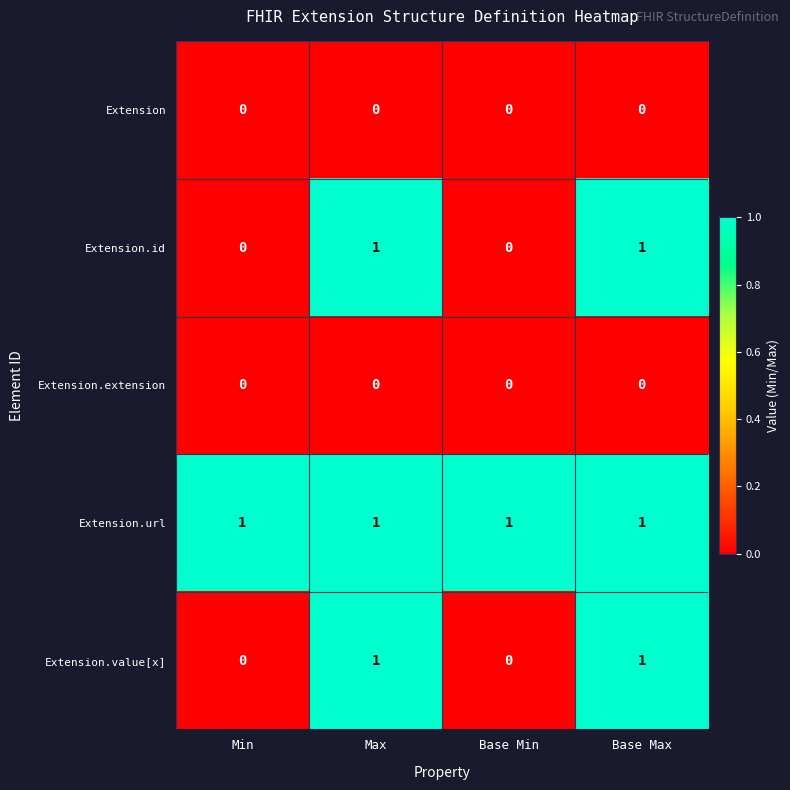

True or false: Extension.id has a value of 0 at Max.

False